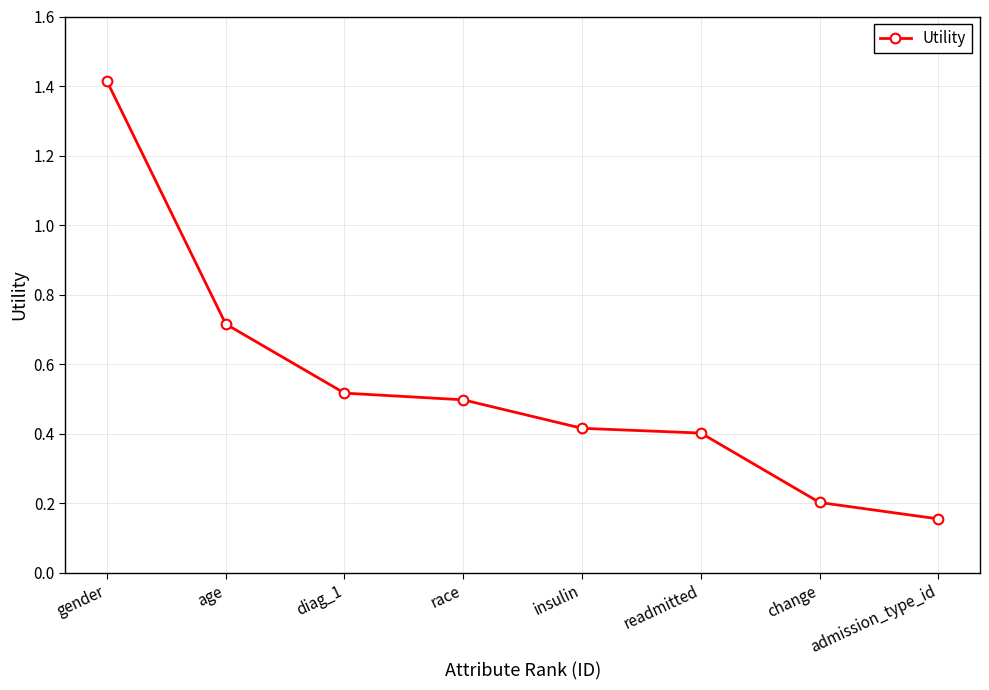

What is the difference between the maximum and second lowest values?

1.2